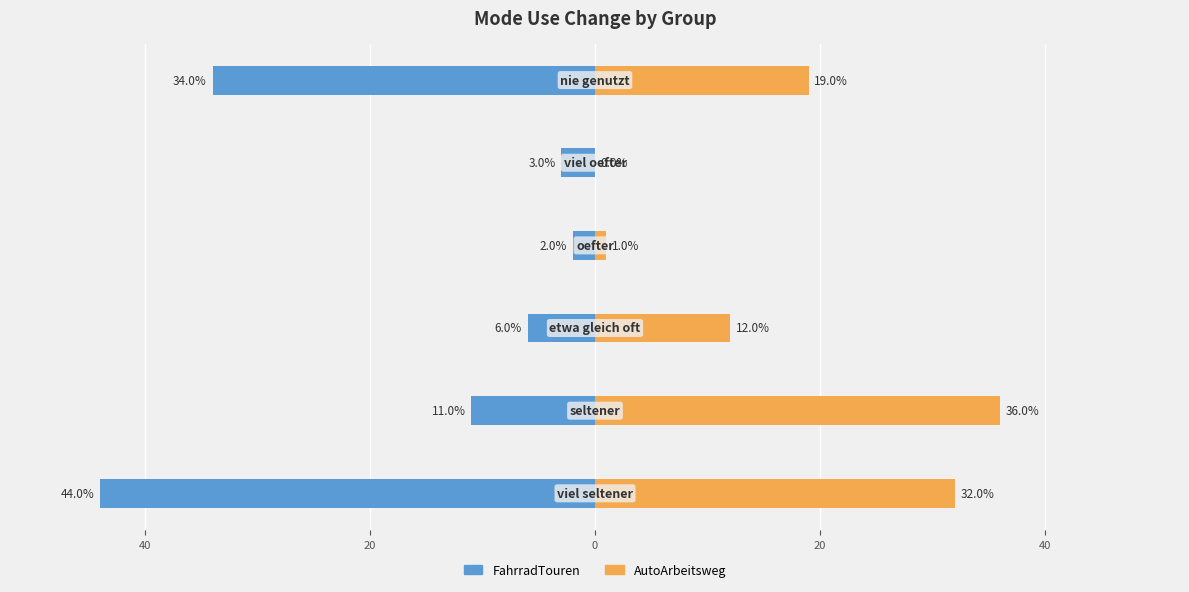

How many groups of bars are there?

6